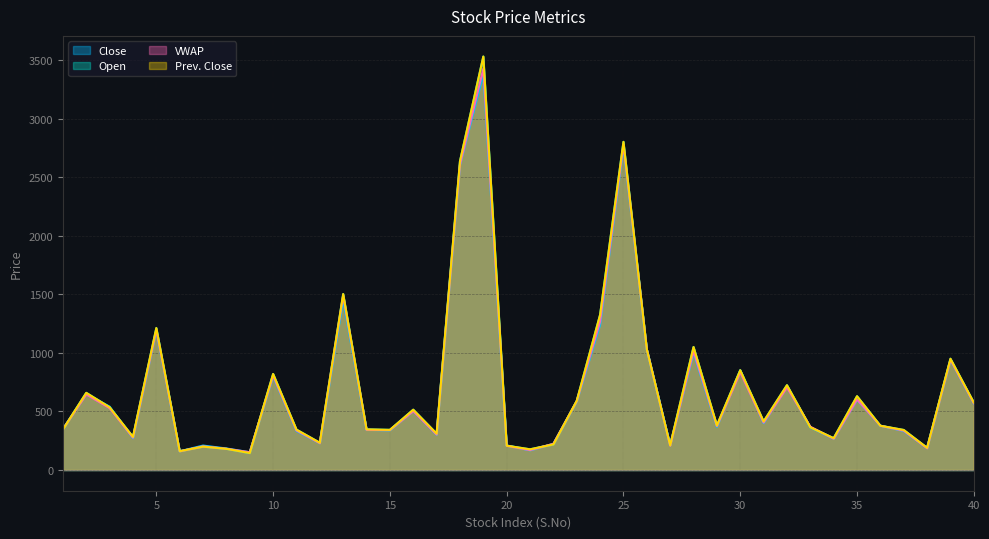

What is the highest value of the Prev. Close series?

3529